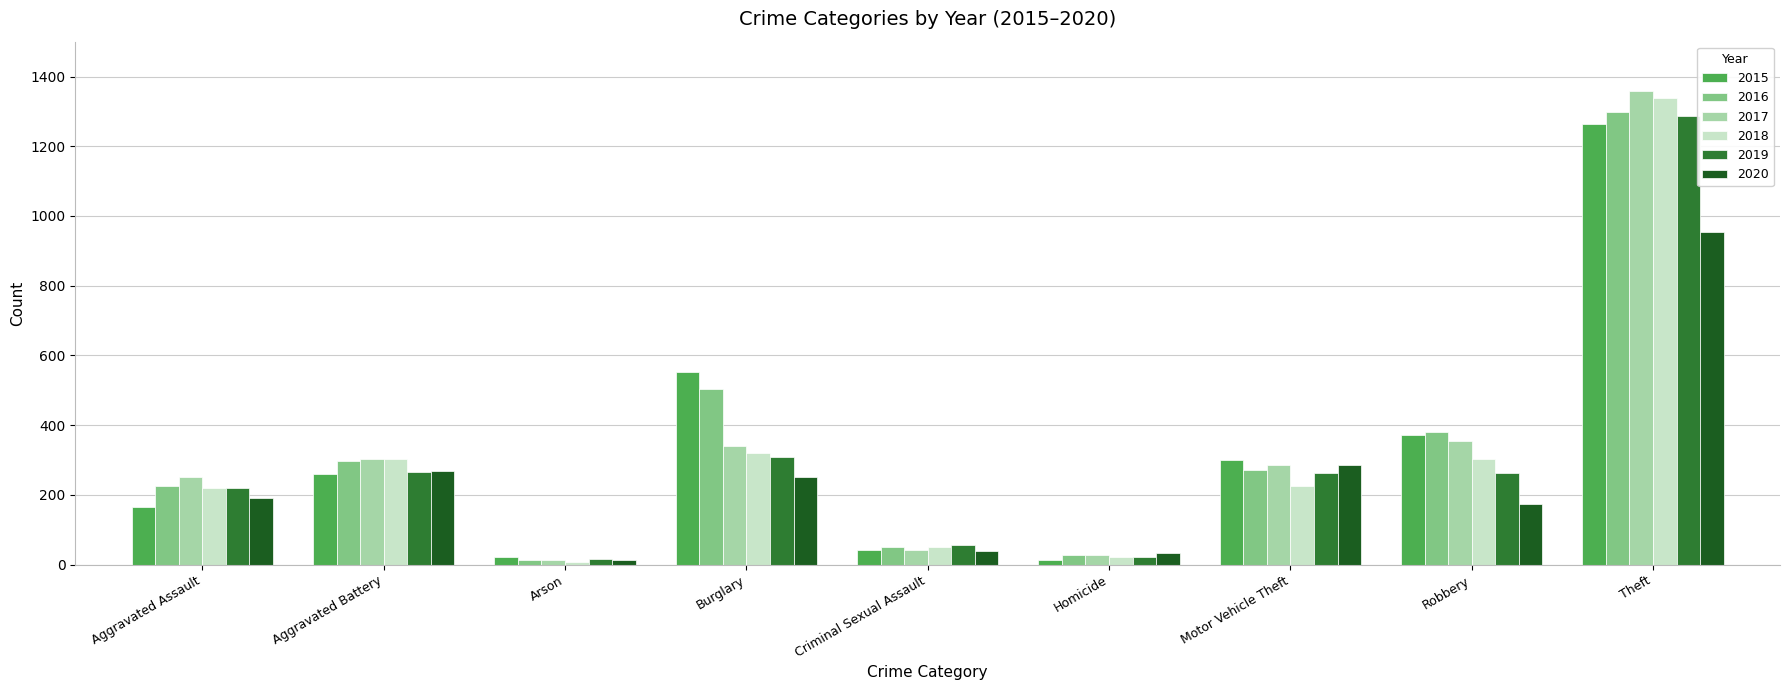

How many bars are there in total?

54